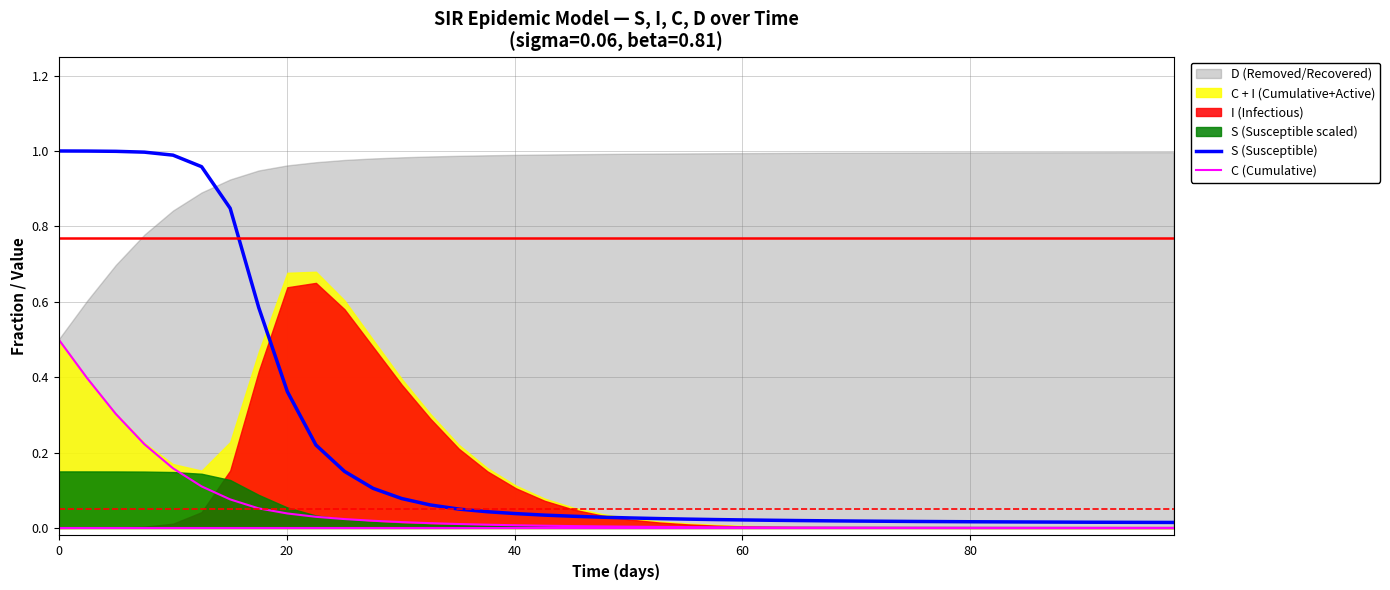

Is the value of C (Cumulative) at 11 greater than the value of S (Susceptible) at 12?

No